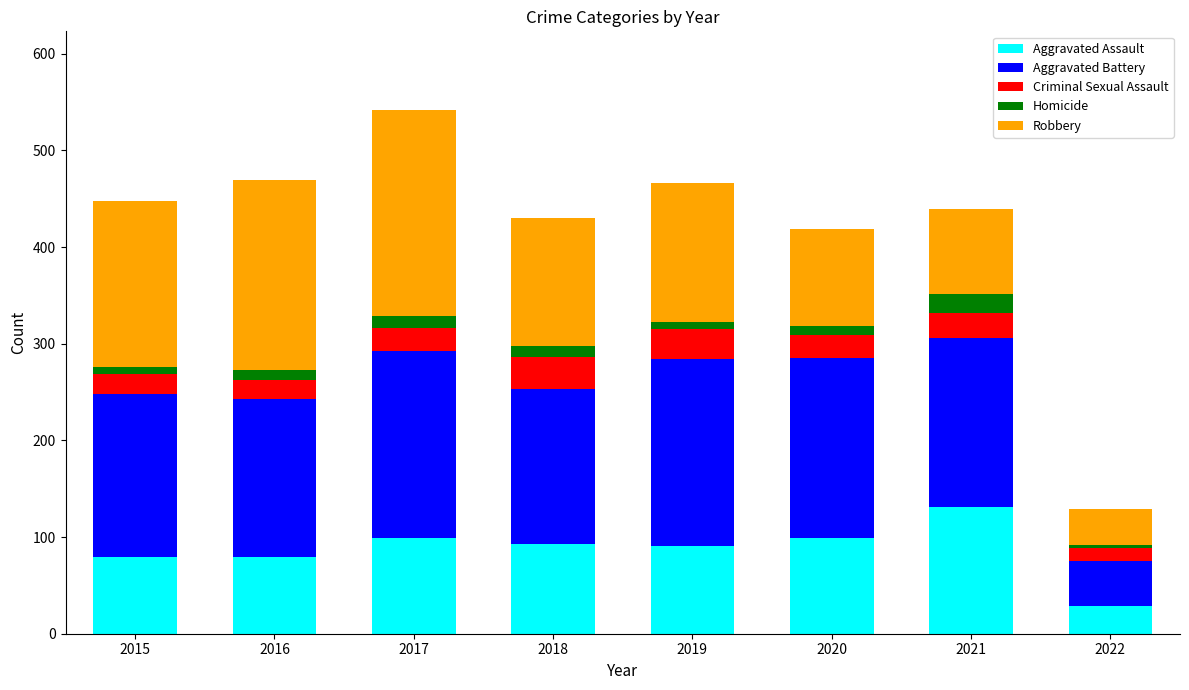

The Aggravated Assault series shows 29 at 2022. True or false?

True